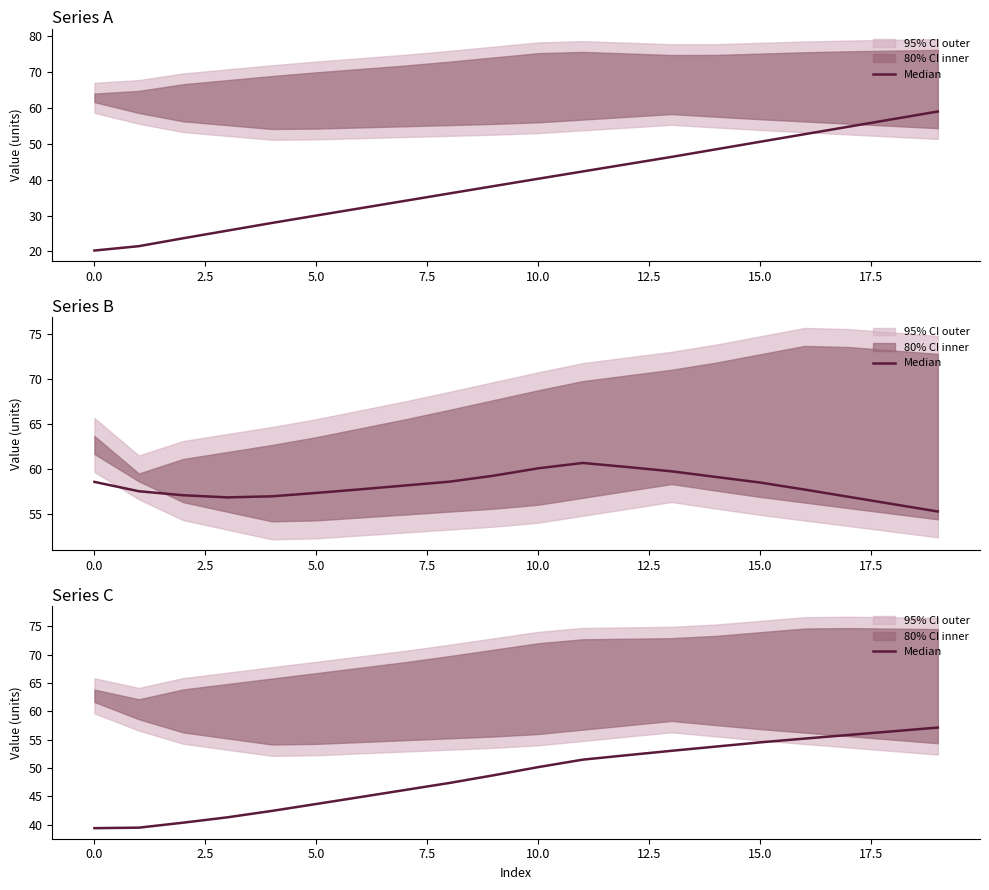

What is the value of the 12th point from the left?

51.5